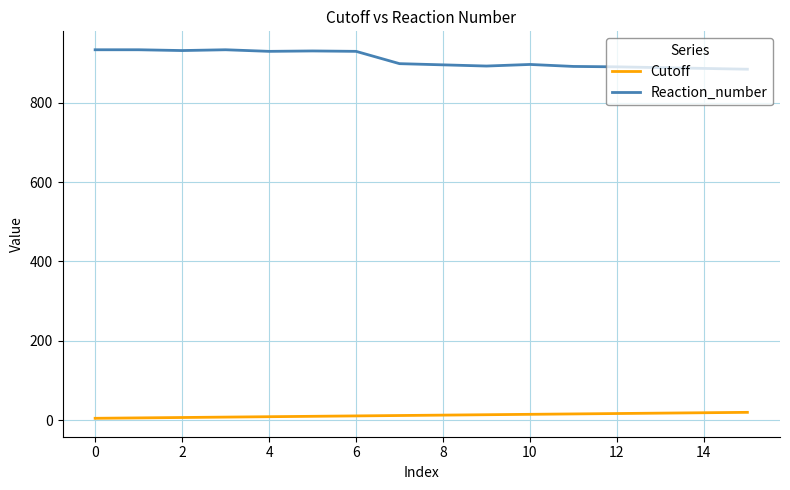

True or false: Cutoff and Reaction_number cross at least once.

False